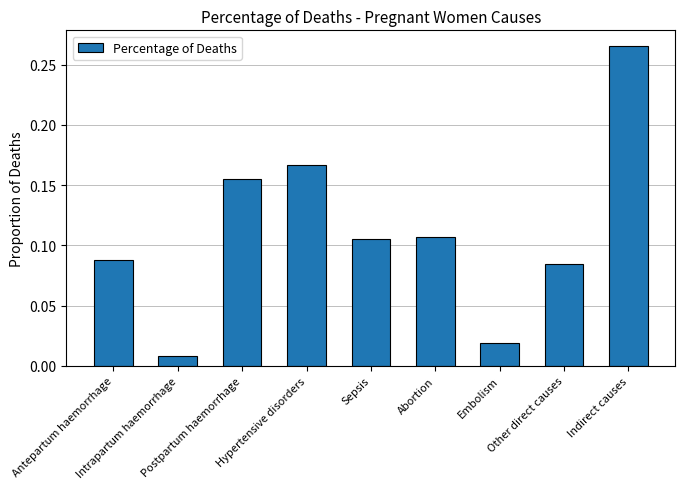

Reading right to left, list all the values displayed in this chart.

0.3	0.1	0.0	0.1	0.1	0.2	0.2	0.0	0.1